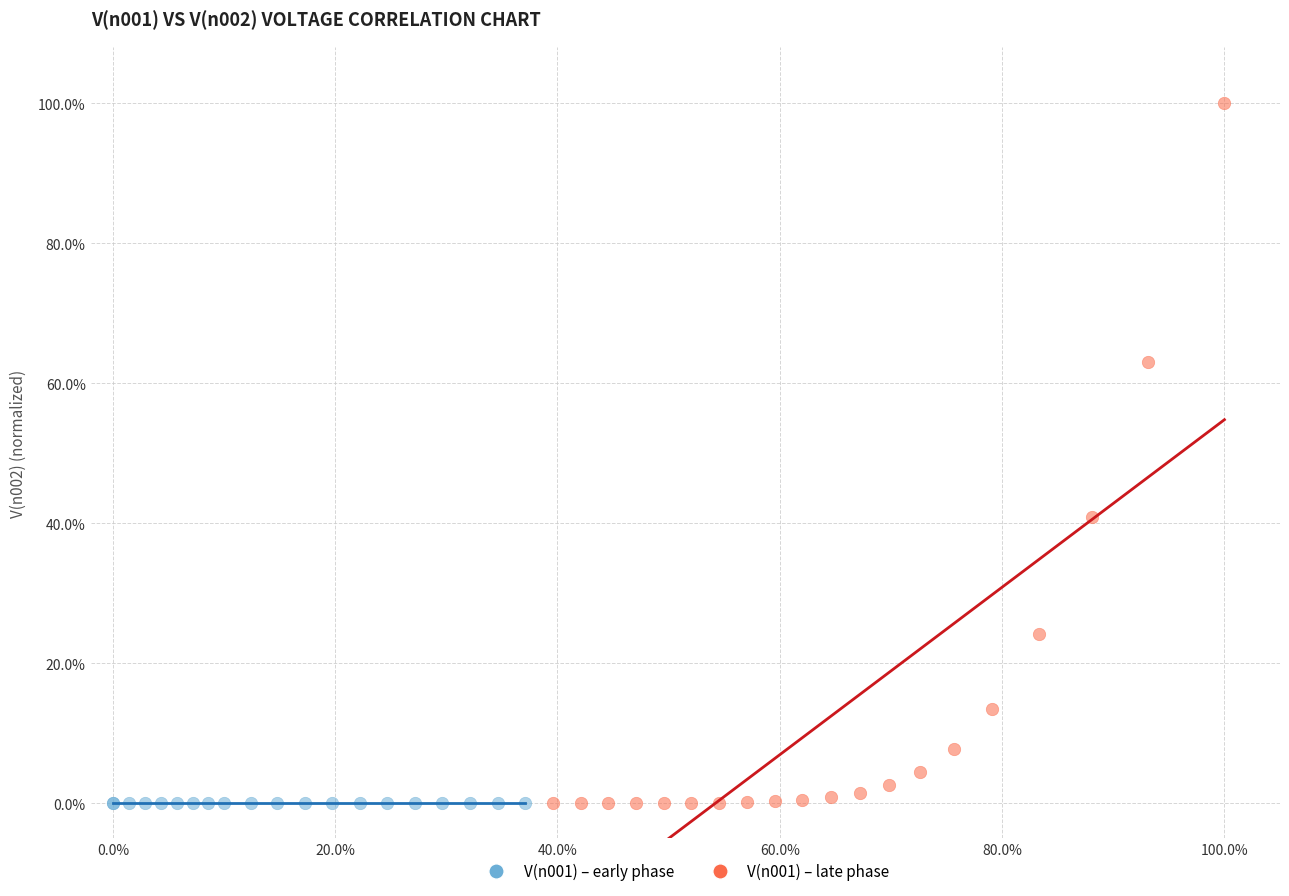

Which series contains the highest Y value?

V(n001) – late phase